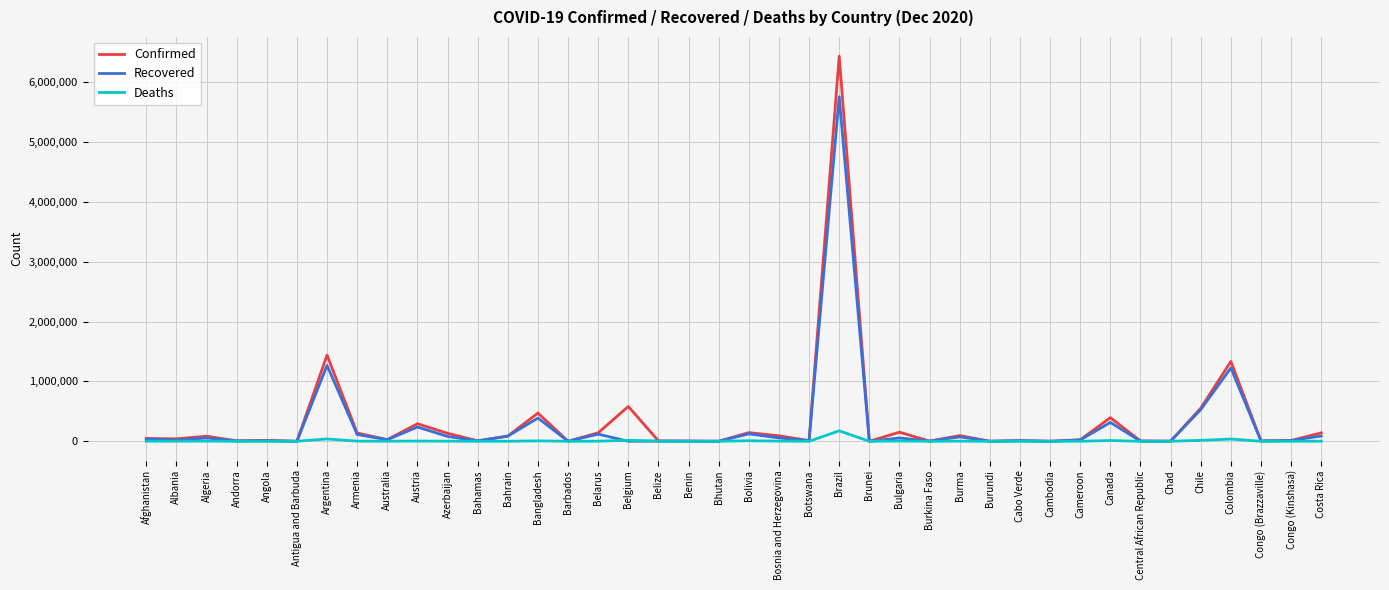

Which label corresponds to the largest value in the chart?

Brazil